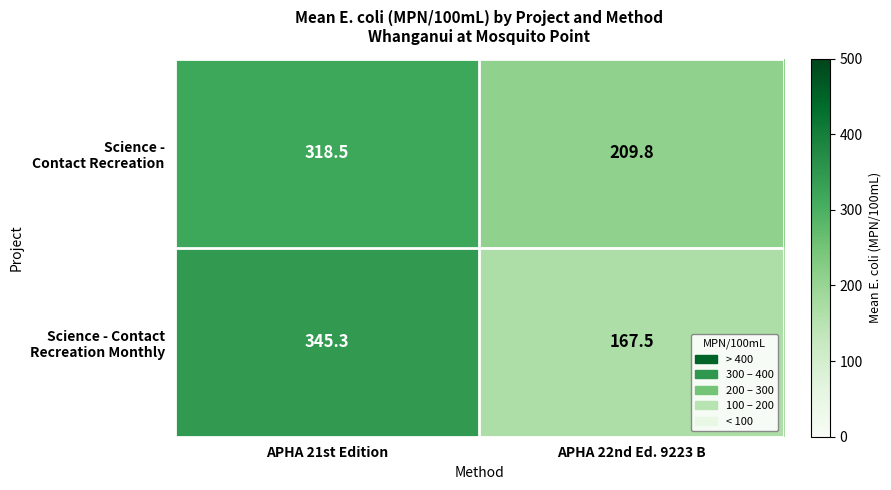

Count the number of data series in this chart.

2